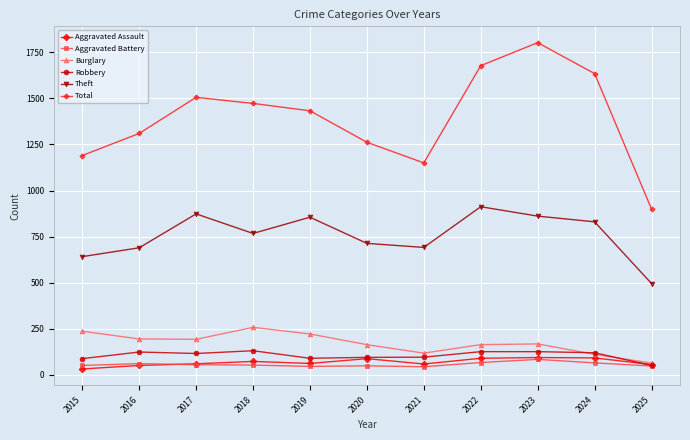

What is the sum of the Aggravated Assault values at 2025 and 2017?

114